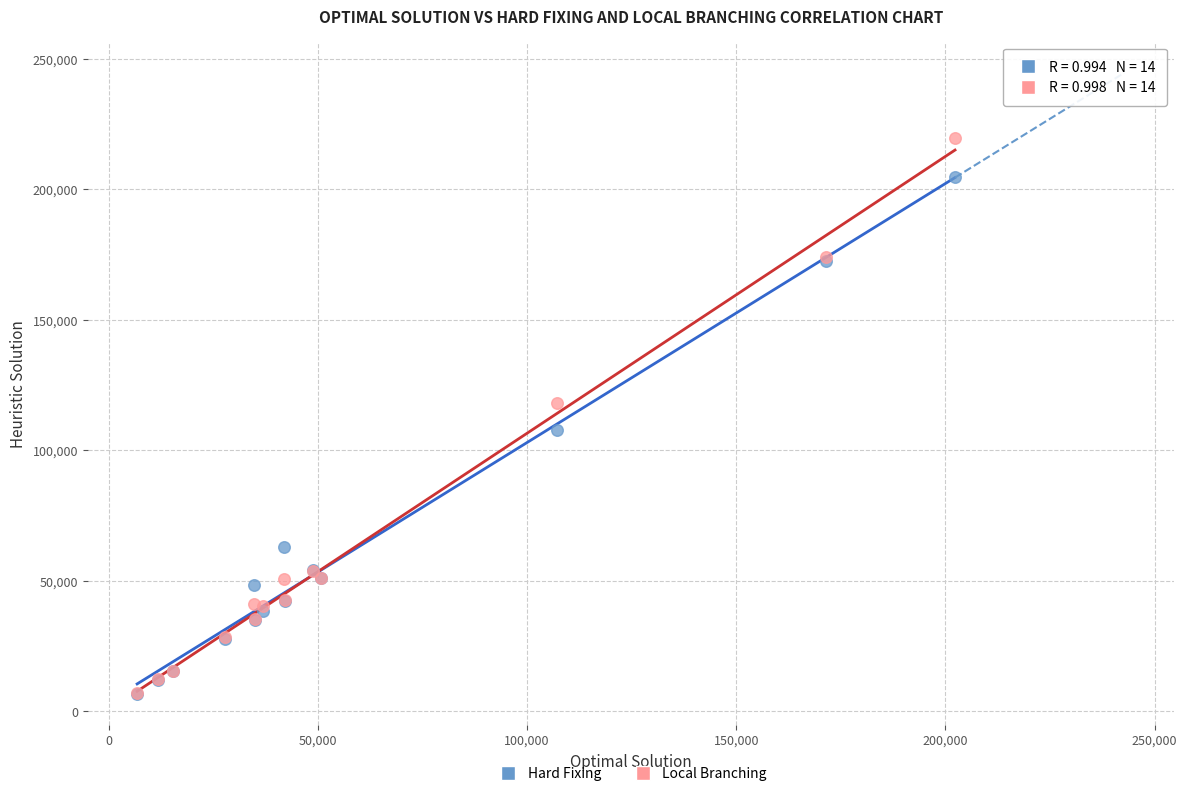

What are all the series names shown in the legend?

Hard Fixing, Local Branching